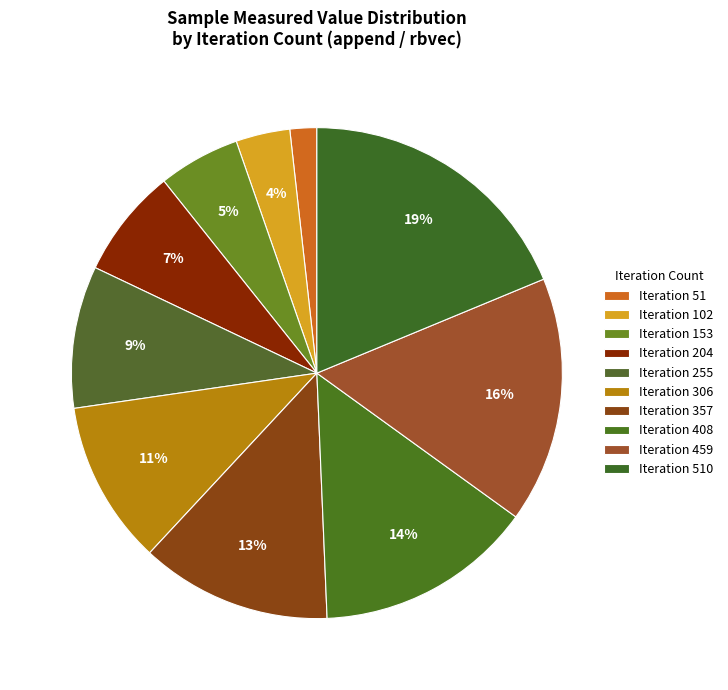

Does any single category account for the majority?

No